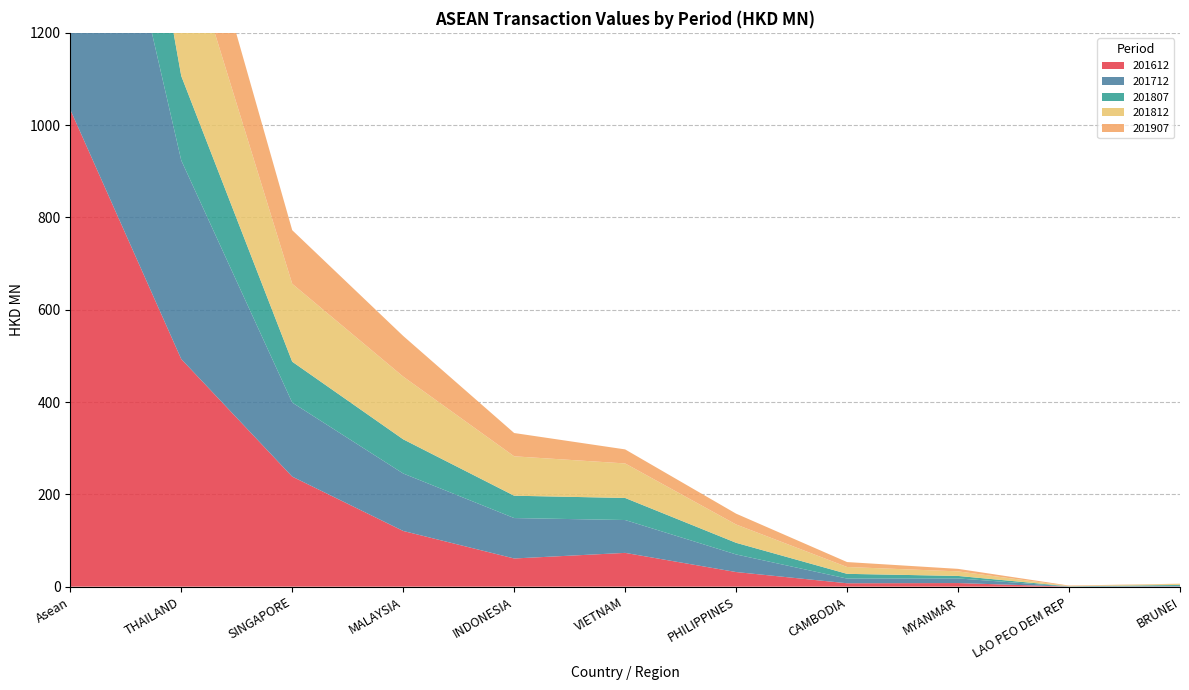

Reading right to left, list all the values displayed in this chart.

201612: 0.3	0.1	7.8	7.4	31.7	73.2	61.0	120.7	238.5	493.2	1033.8
201712: 1.4	0.1	10.0	10.1	38.1	71.2	87.6	124.5	160.4	430.5	934.0
201807: 2.0	0.5	5.4	10.3	25.2	47.8	48.4	74.0	88.6	183.0	485.2
201812: 2.4	0.6	9.9	14.9	39.7	74.8	85.4	135.9	168.8	328.6	860.9
201907: 0.3	1.1	5.4	10.7	23.4	30.4	50.5	88.1	116.2	182.7	508.9